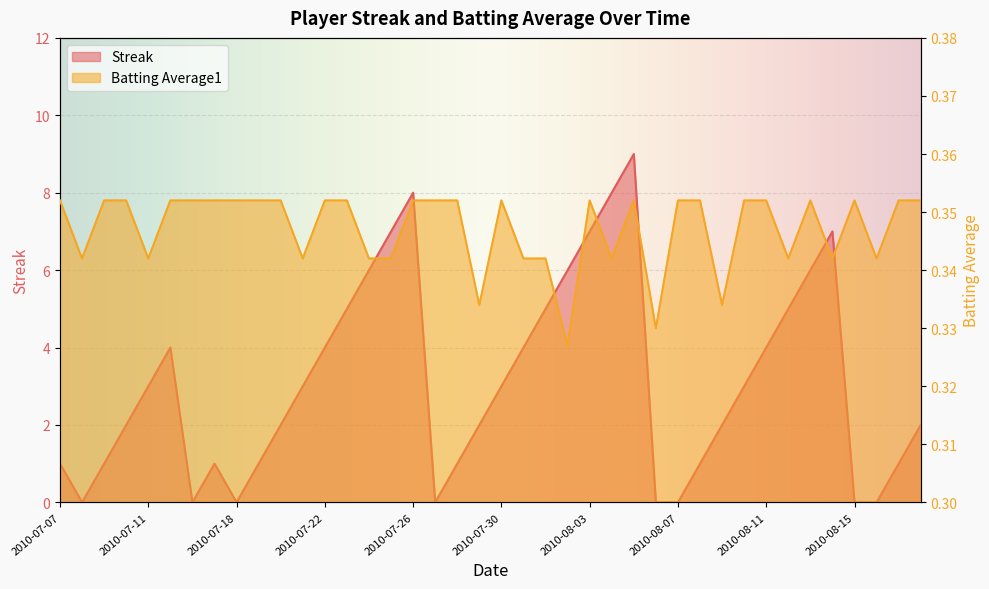

List the series in order of their peak value, highest first.

Streak, Batting Average1